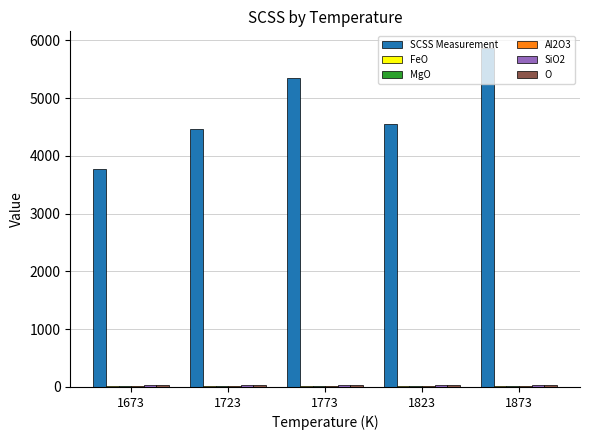

What is the total value across all series at 1823?

4659.1